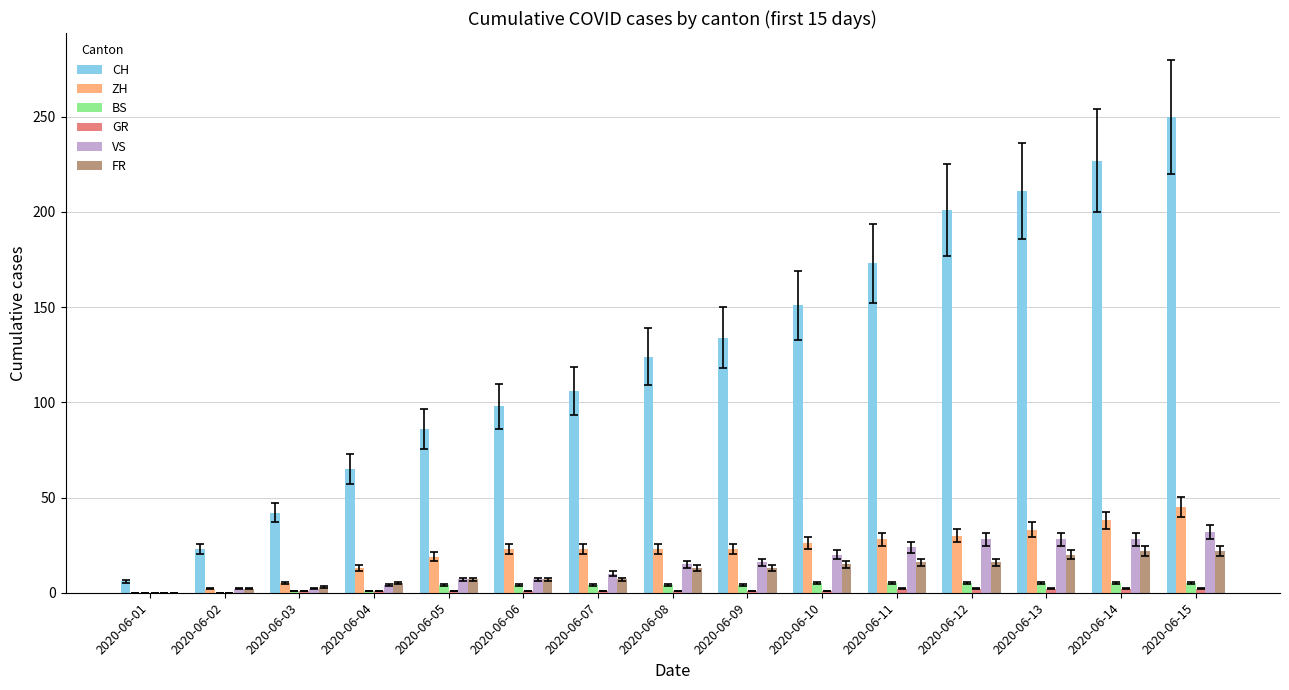

What is the spread (max minus min) of values at 2020-06-02?

23